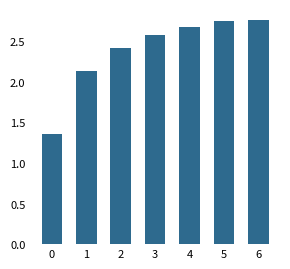

What is the sum of all values?

16.7